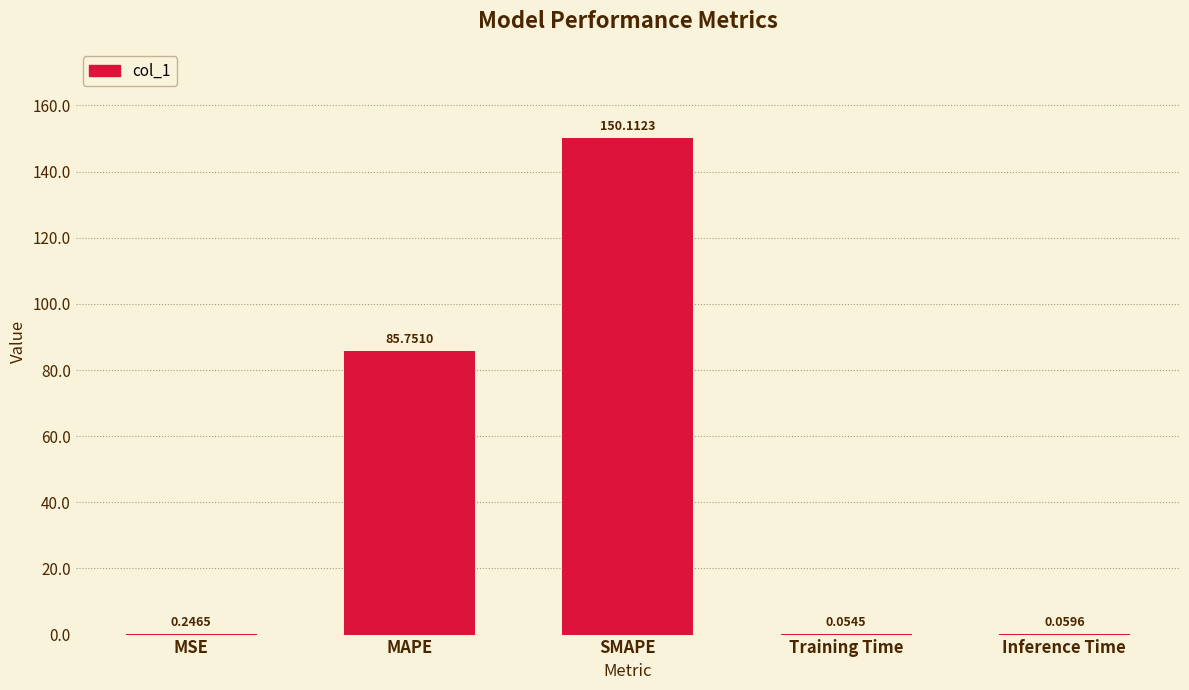

At which label is the value closest to 75?

MAPE